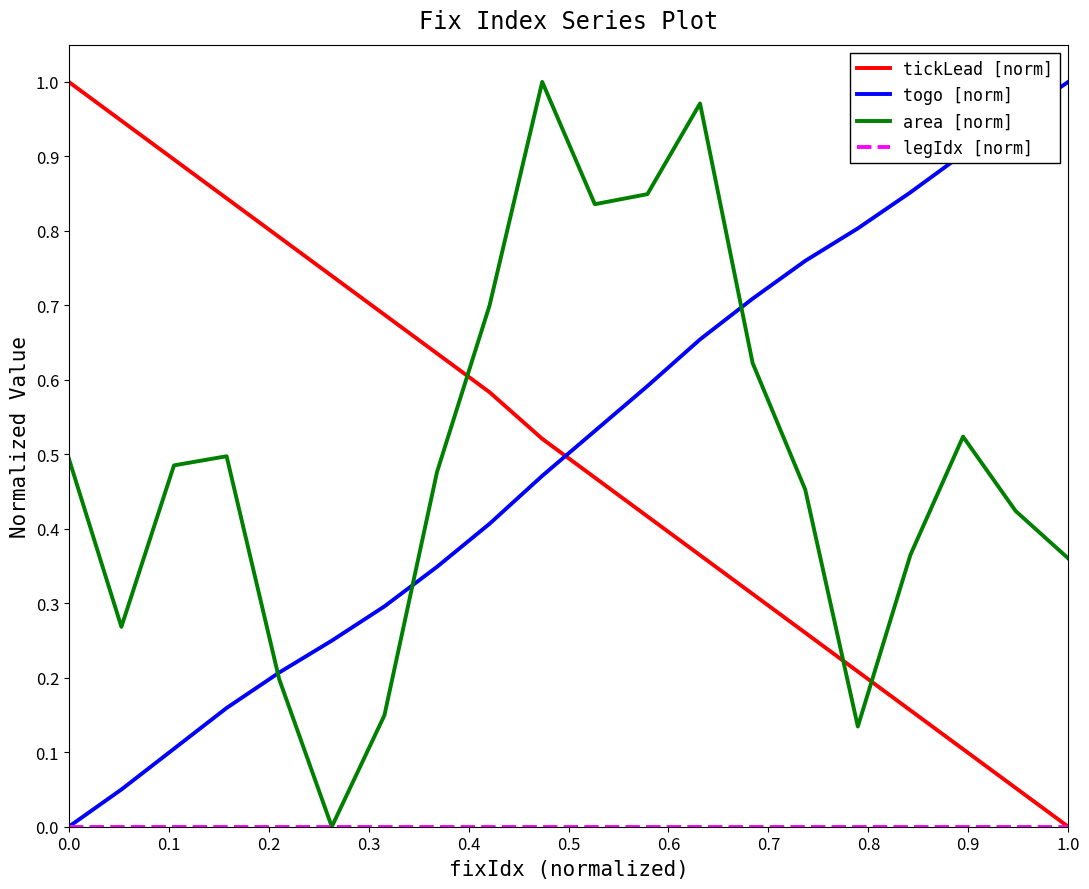

Which series ends up on top after the final intersection of tickLead [norm] and togo [norm]?

togo [norm]